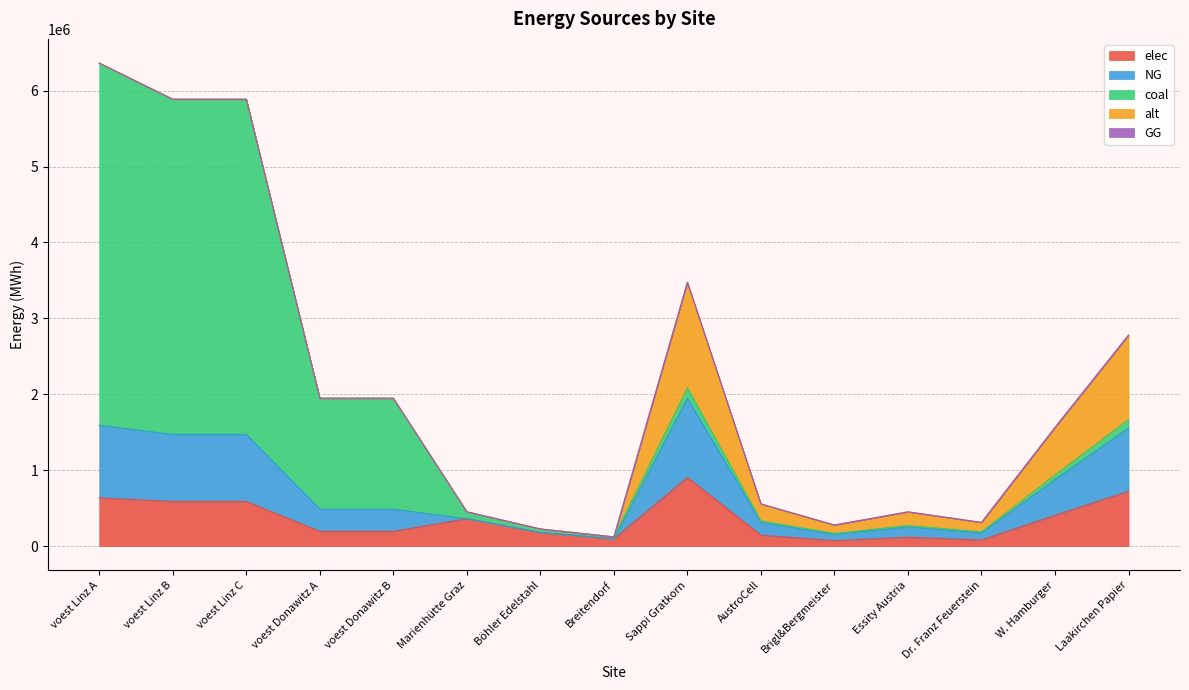

What are all the series names shown in the legend?

elec, NG, coal, alt, GG